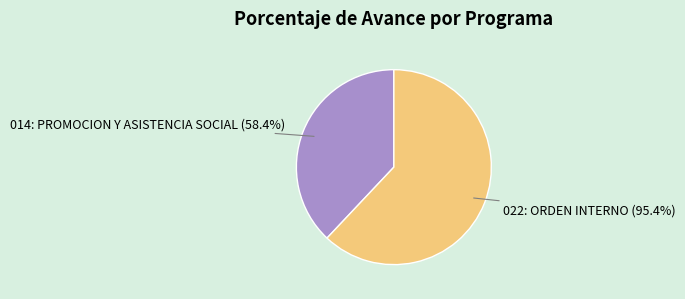

Which category has the biggest portion of the pie?

022: ORDEN INTERNO (95.4%)